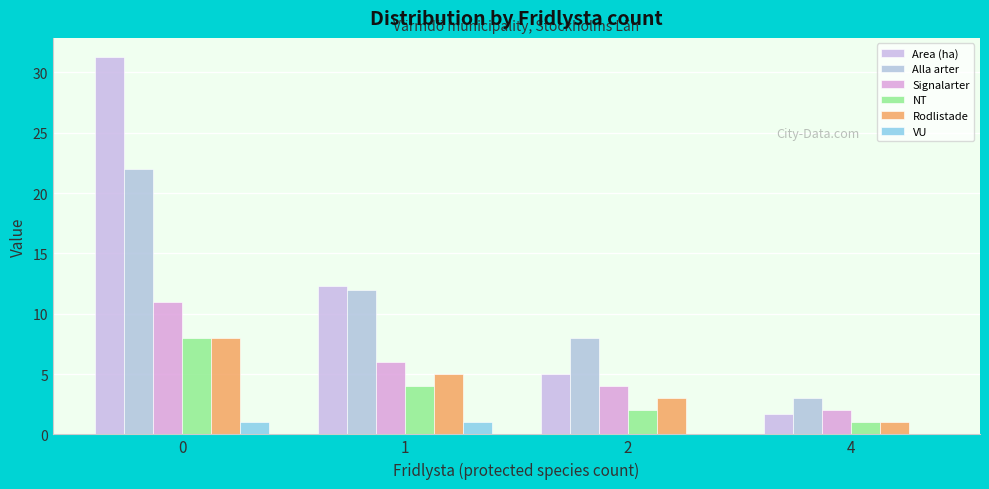

Which series has the largest range (max minus min)?

Area (ha)